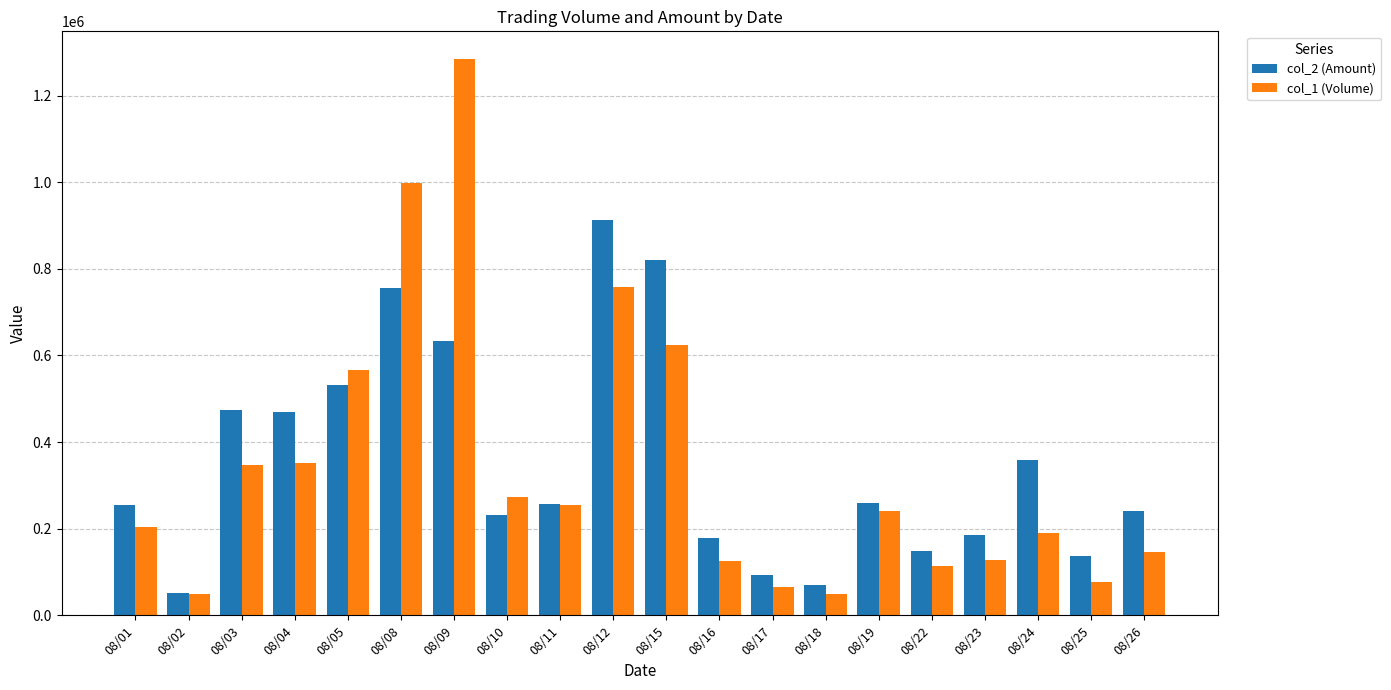

What is the sum of all col_2 (Amount) values?

7069590